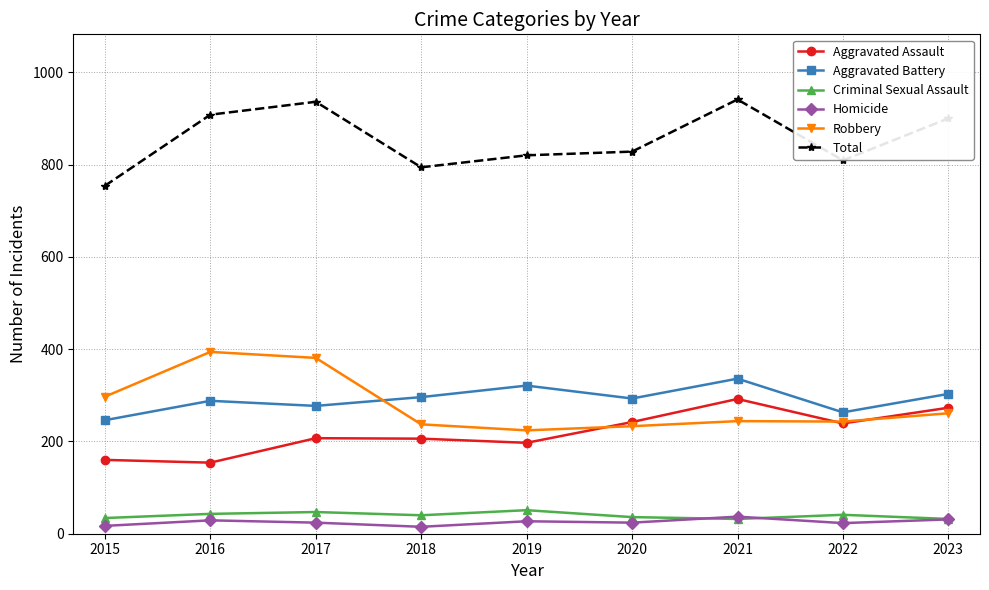

Which series has the largest range (max minus min)?

Total